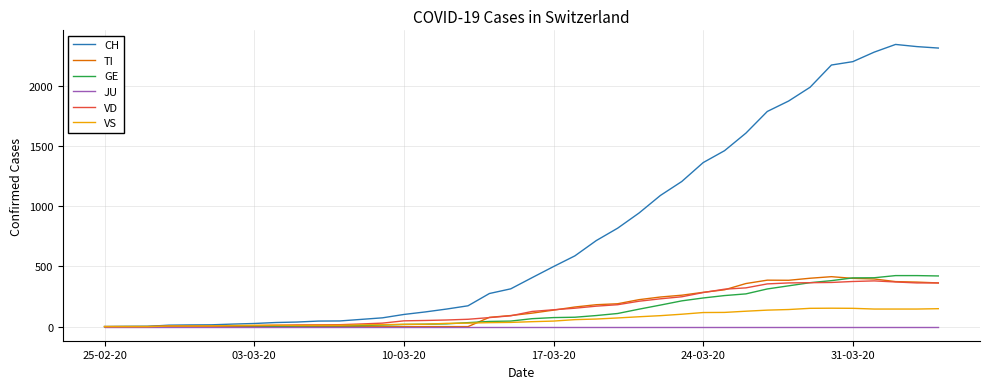

Which series has the widest spread of values?

CH